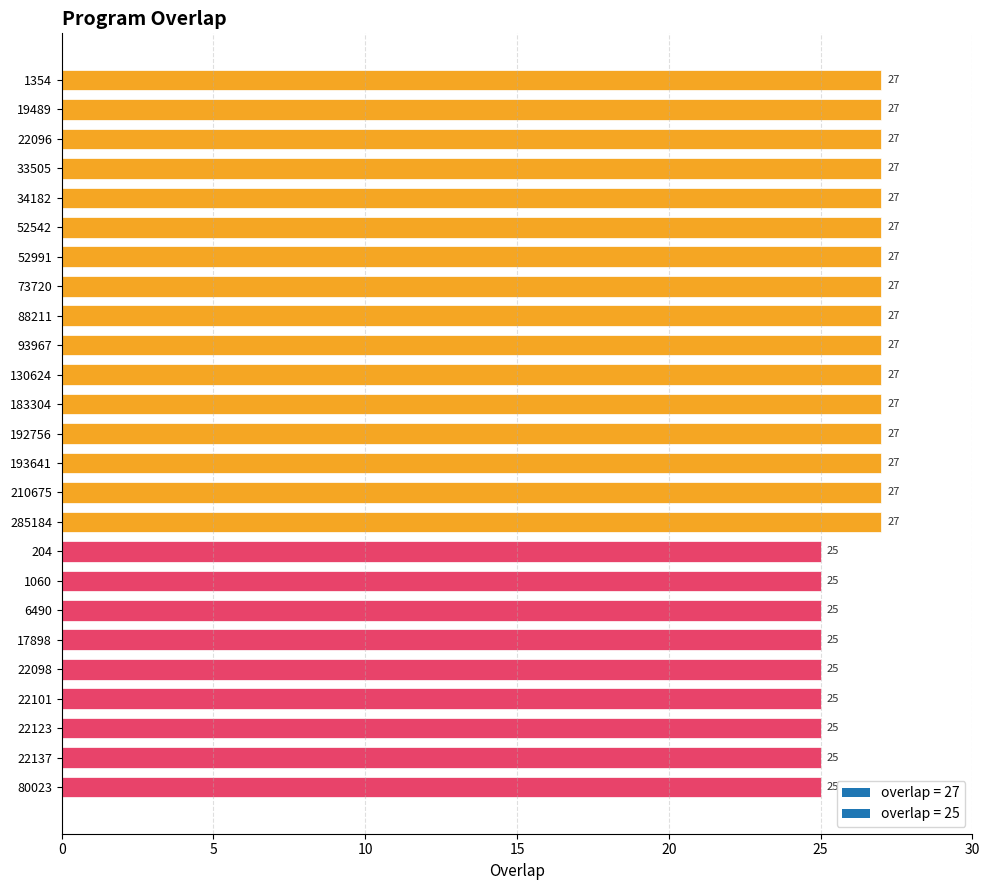

Which has a higher value, 17898 or 33505?

33505